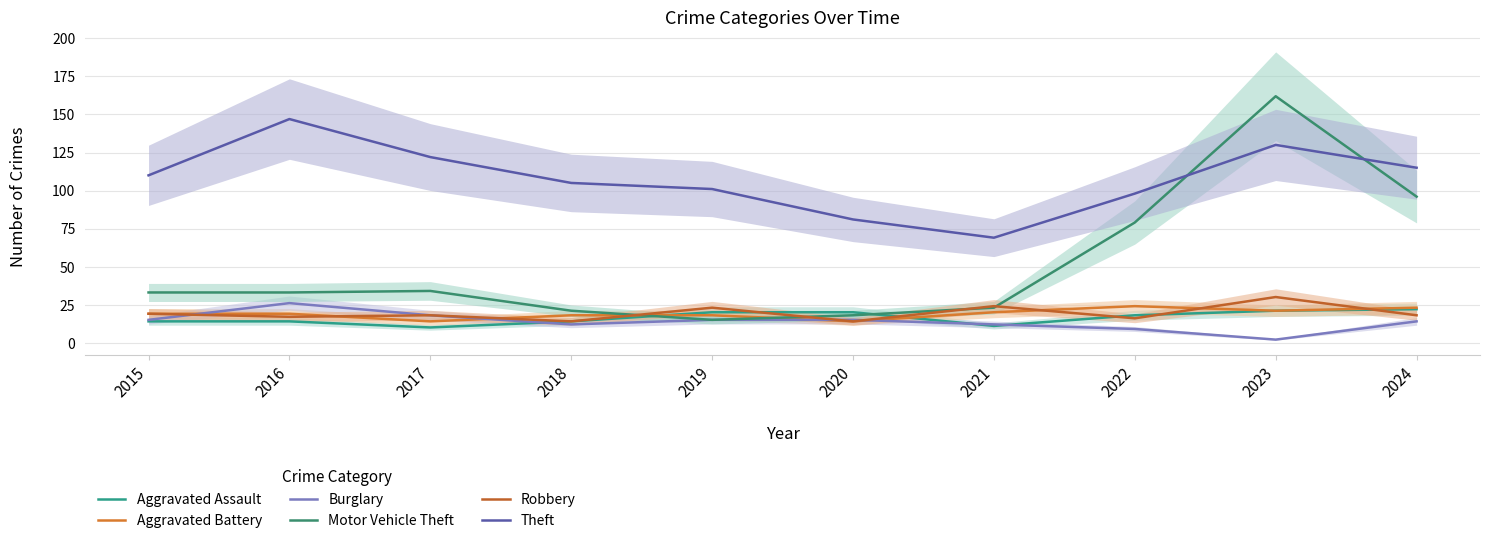

At which label does Robbery reach its peak?

2023